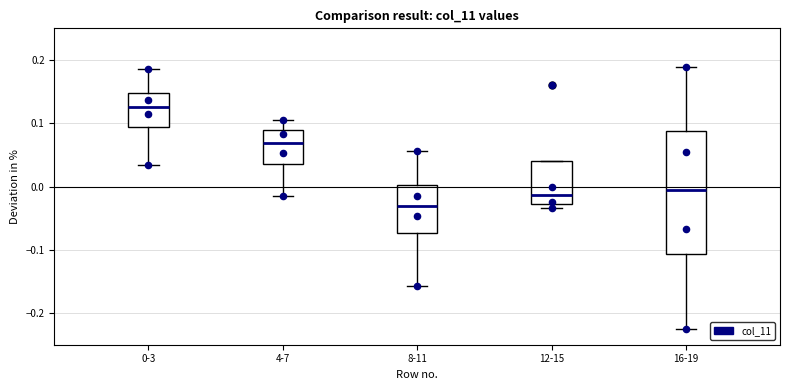

Where is the upper edge of the box for 16-19 on the y-axis? The values are not printed on the chart, so give them approximately, as read against the axis.

0.09